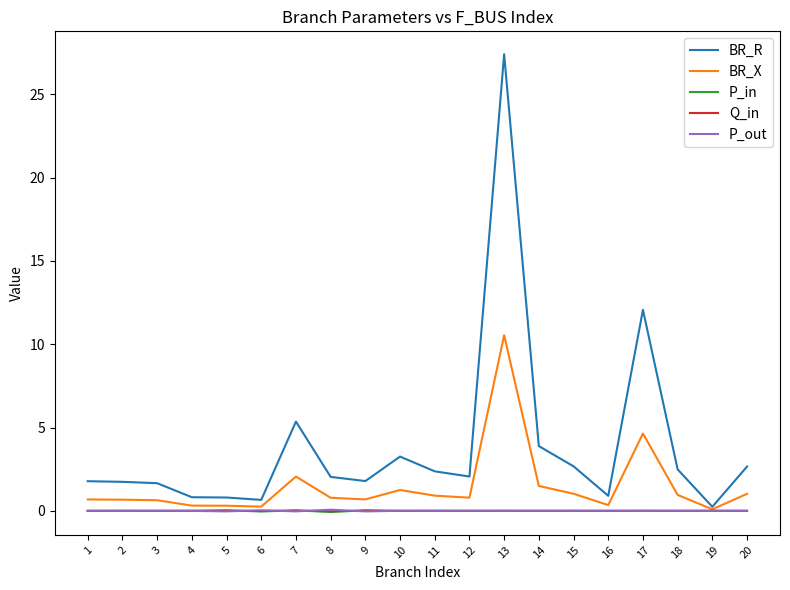

True or false: BR_X has more than 1 points higher than both neighbors.

True